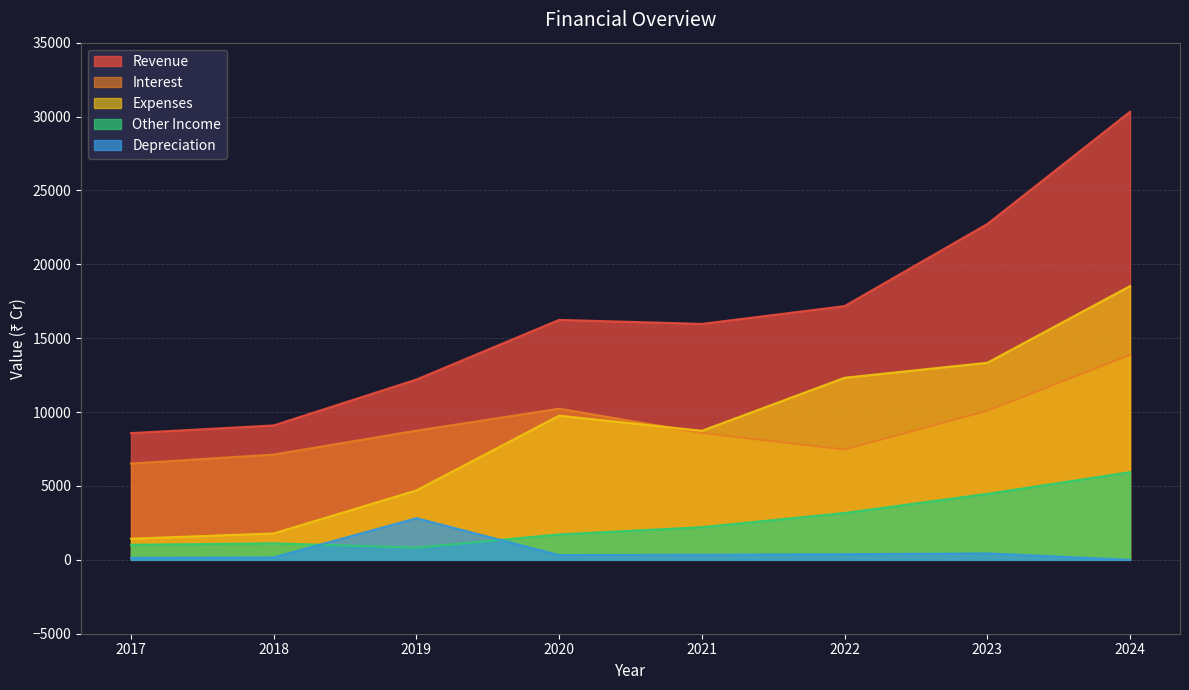

At how many categories does at least one series exceed 15313?

5